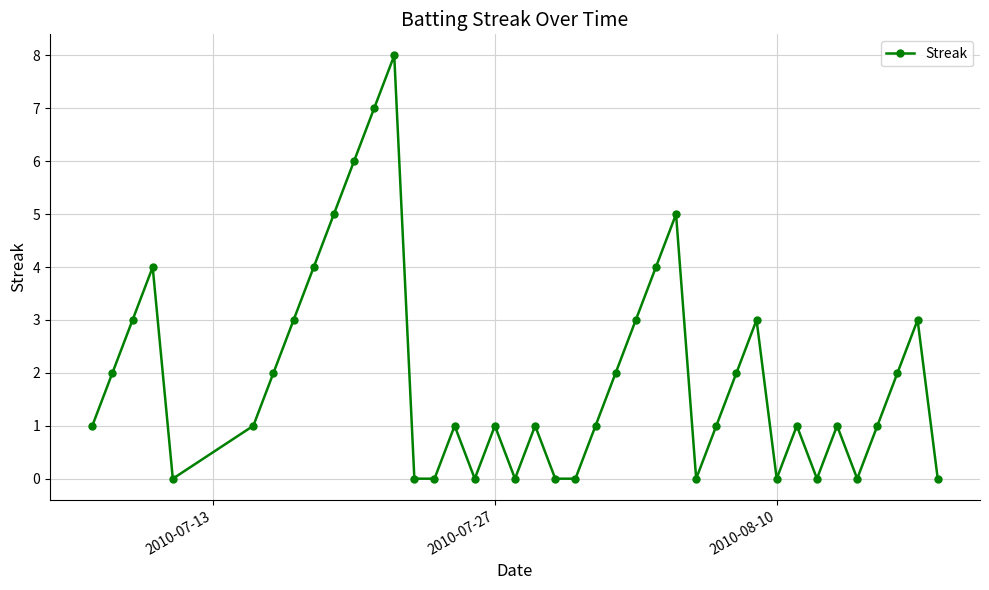

Does the chart display data point markers on the line(s)?

Yes